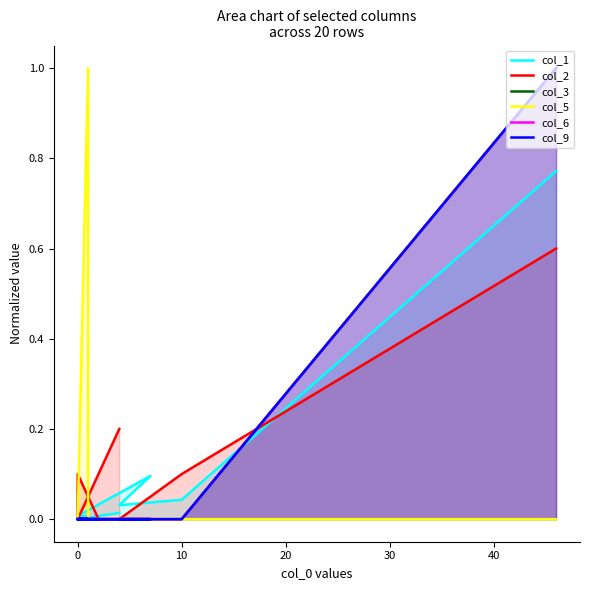

True or false: col_9 and col_5 intersect in this chart.

False